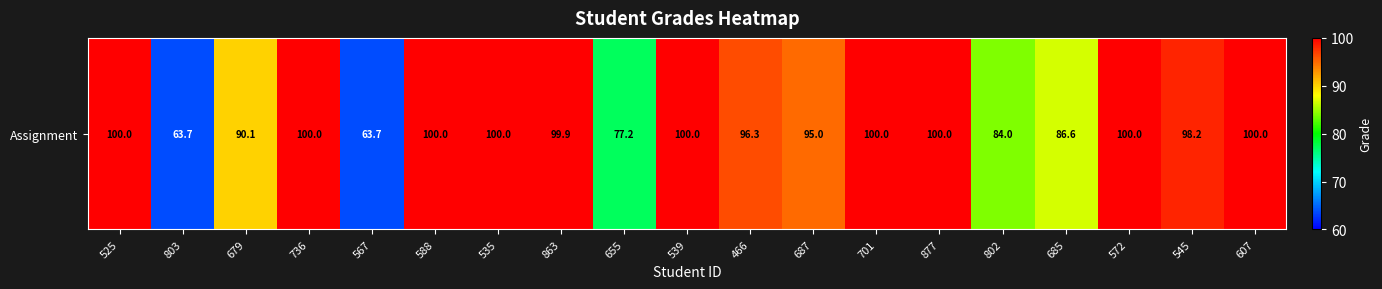

Reading left to right, list all the values displayed in this chart.

100.0	63.7	90.1	100.0	63.7	100.0	100.0	99.9	77.2	100.0	96.3	95.0	100.0	100.0	84.0	86.6	100.0	98.2	100.0